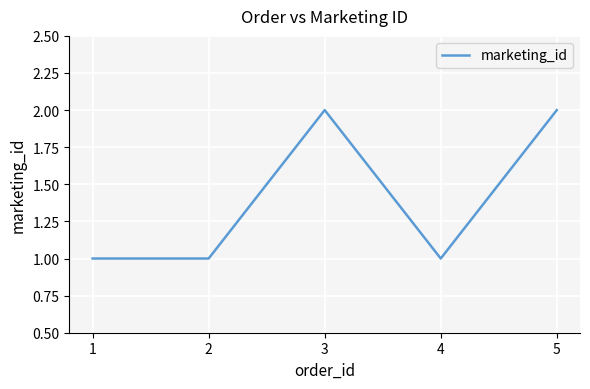

How many series are shown in this chart?

1